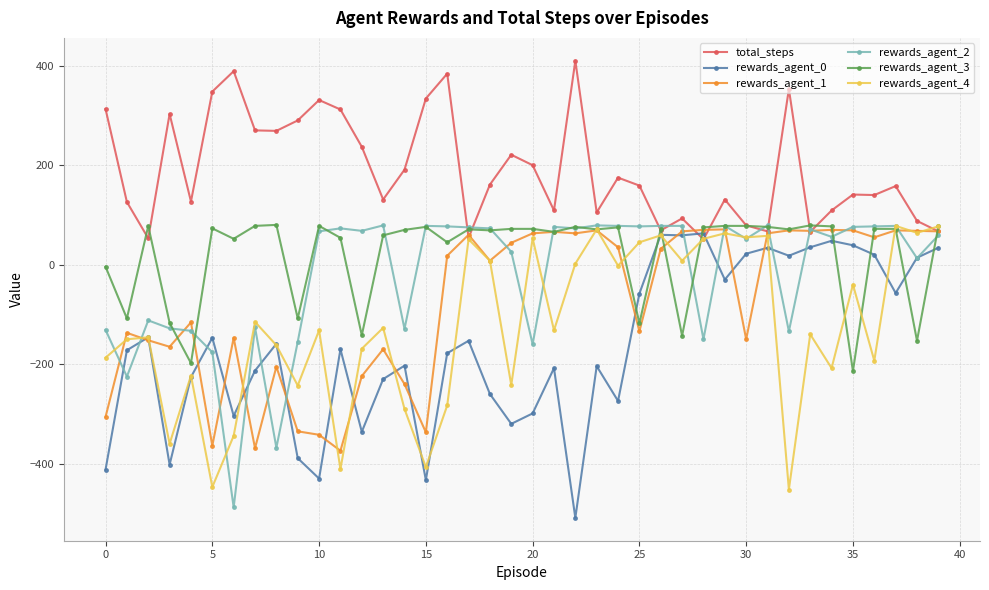

Which series has the largest total across all categories?

total_steps